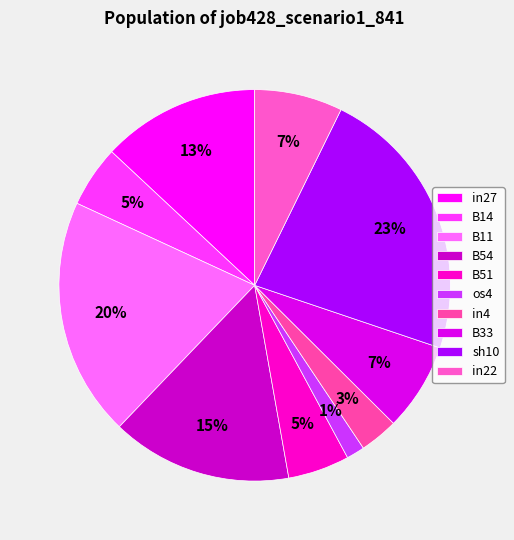

What is the largest slice in the pie chart?

sh10